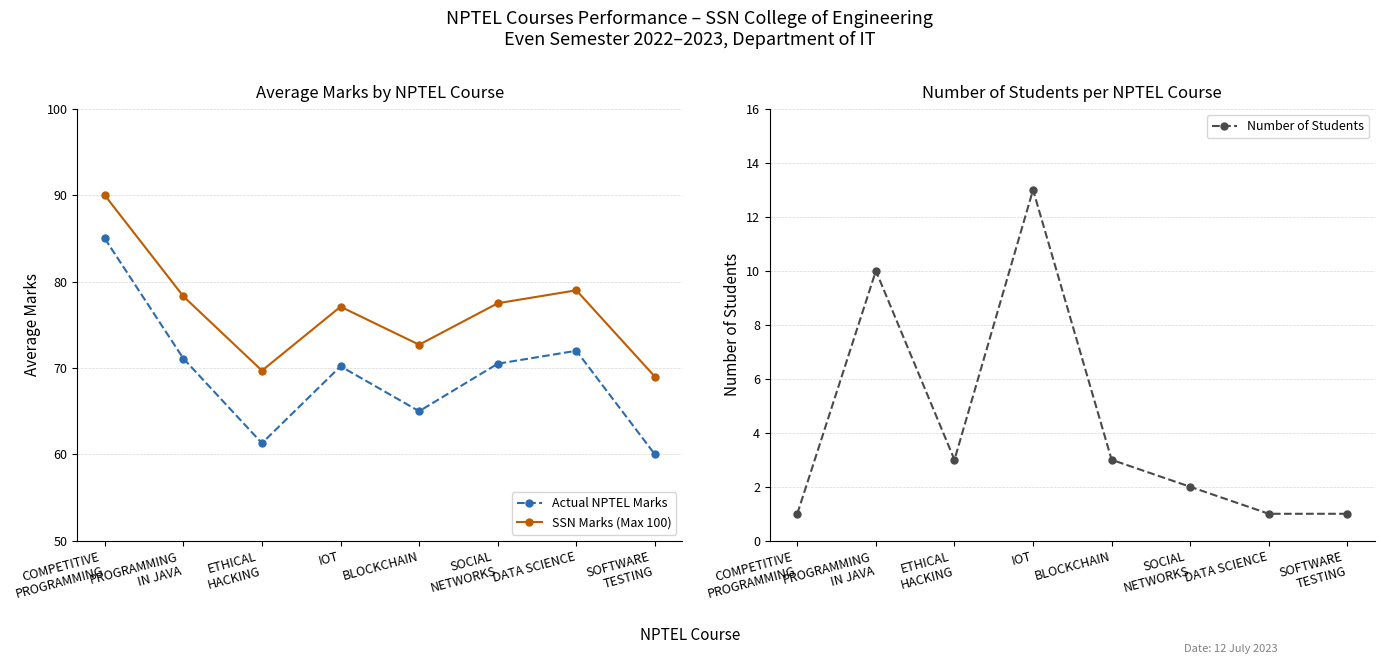

True or false: Actual NPTEL Marks has a value of 65.0 at BLOCKCHAIN.

True